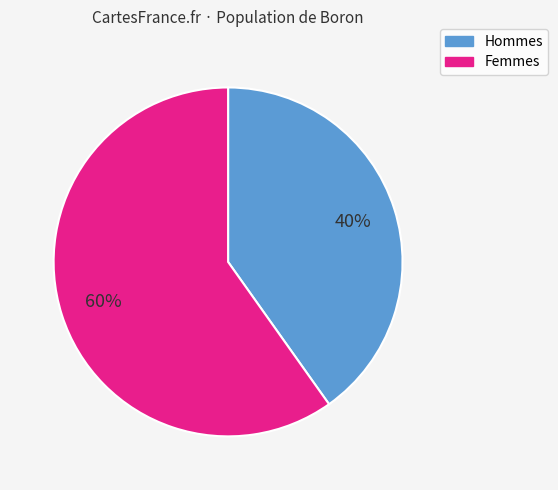

What is the ratio of the value at Femmes to the value at Hommes?

1.5